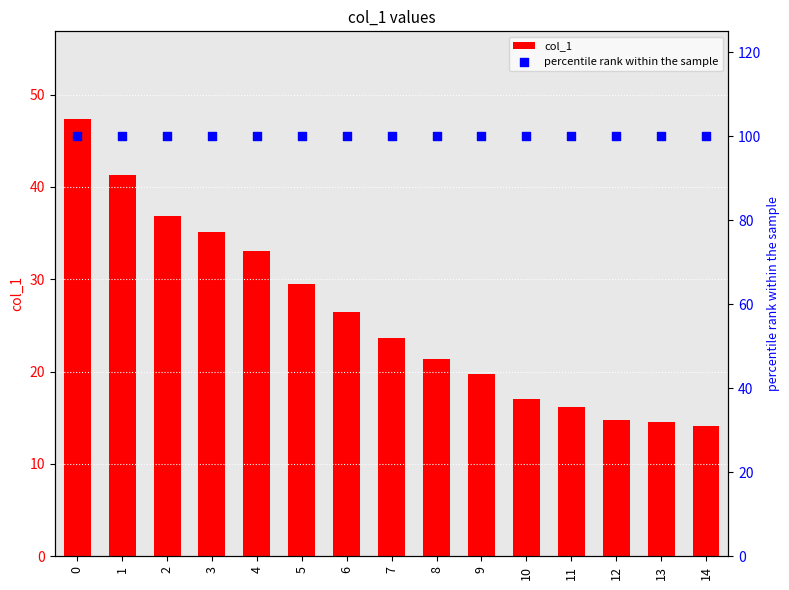

At how many categories does at least one series exceed 15?

15